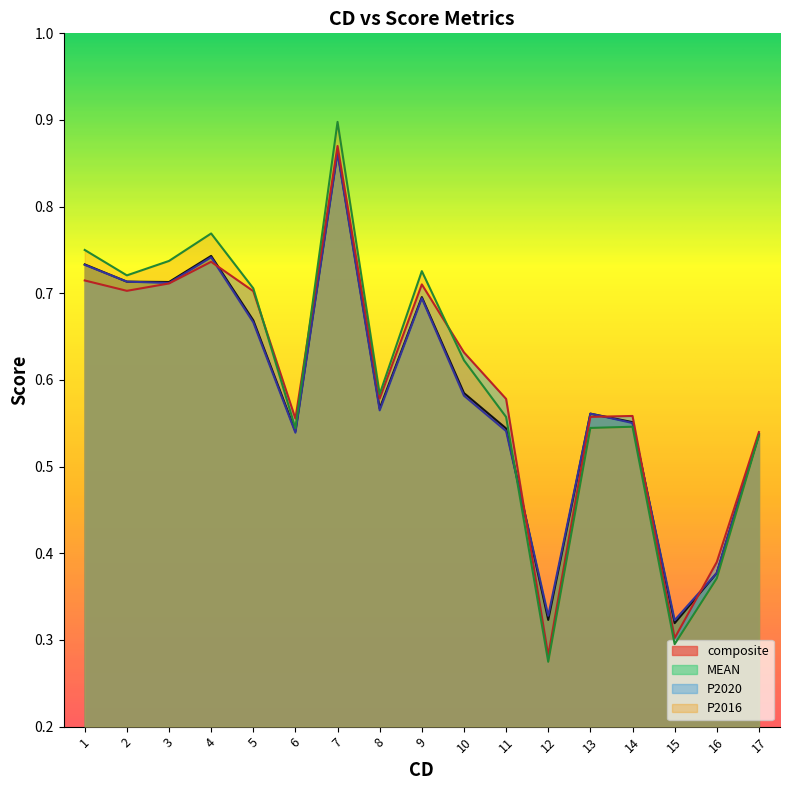

Count the number of data series in this chart.

4